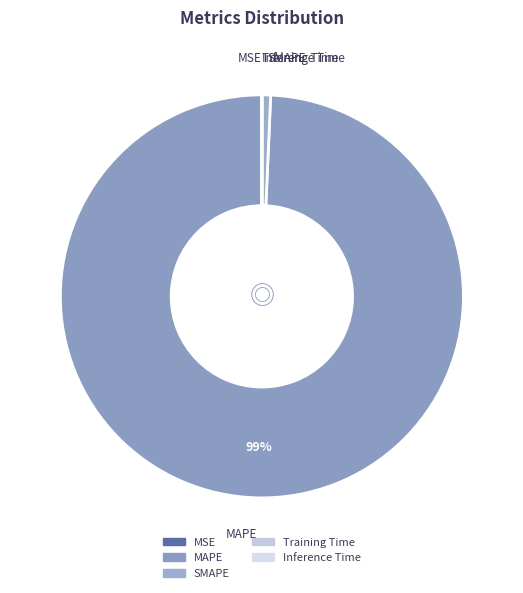

Which slice represents more than half of the pie?

MAPE